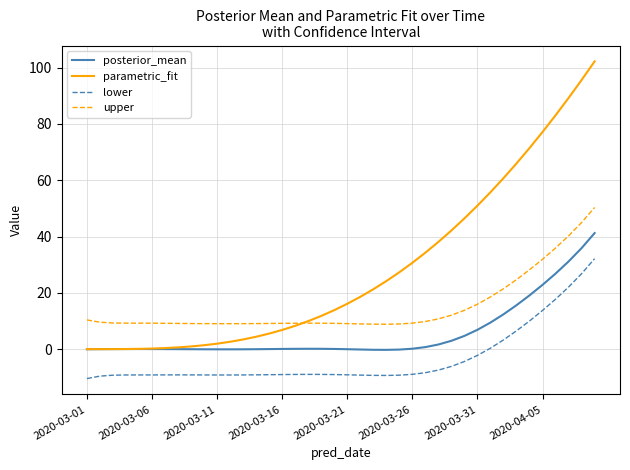

What is the smallest value displayed?

-10.5